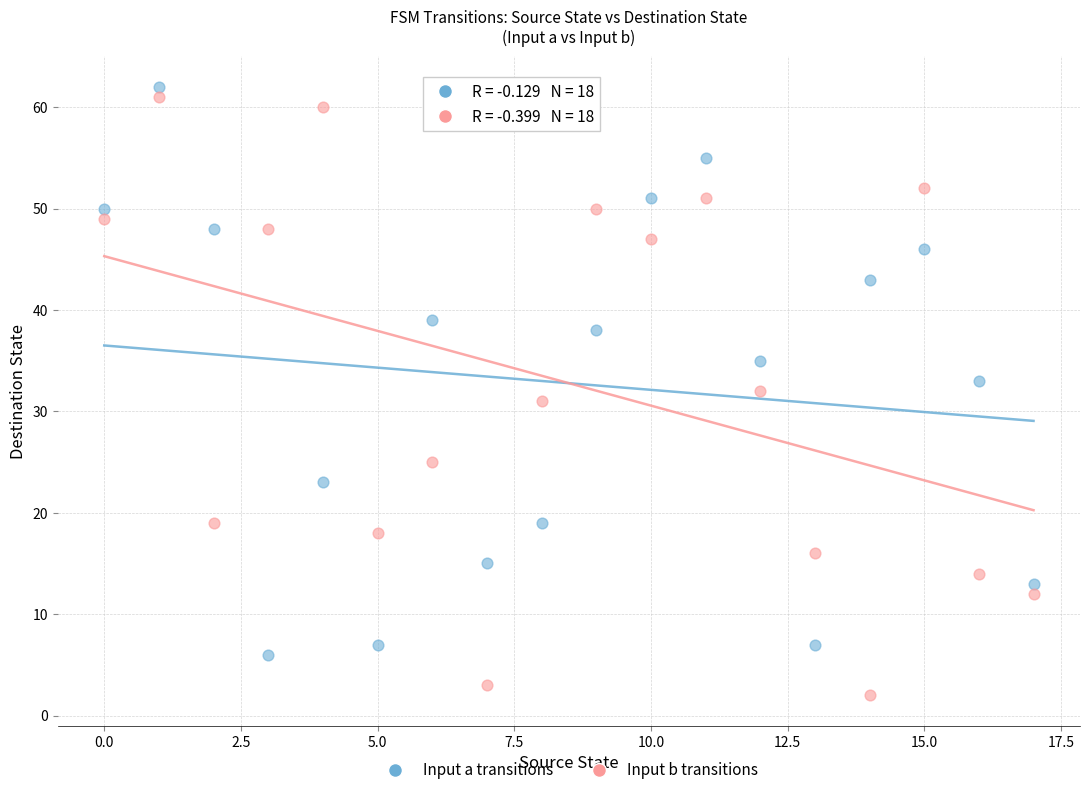

Across all data points, what is the range of Y values (max minus min)?

60